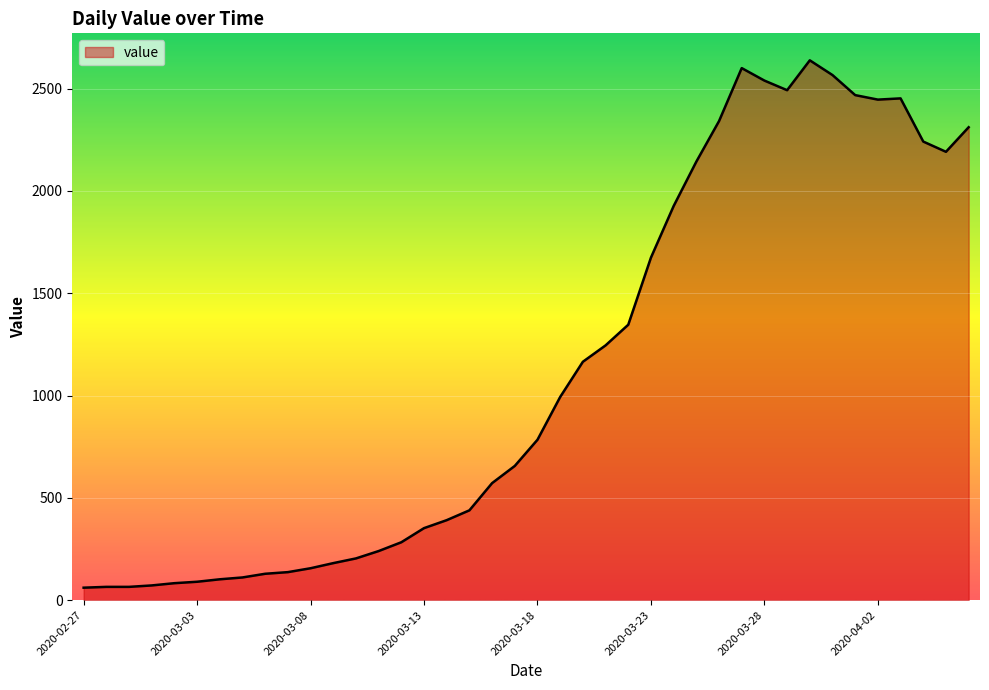

What is the difference between the maximum and minimum values?

2577